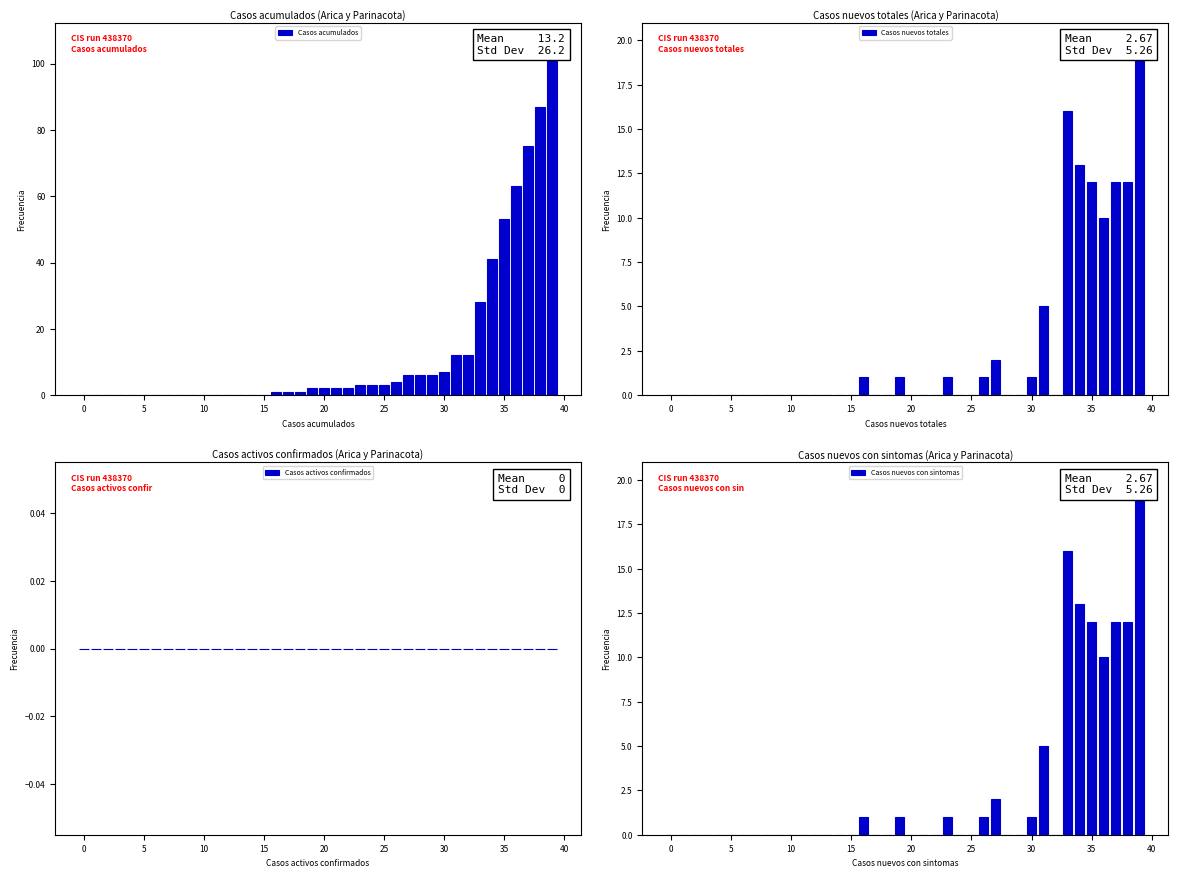

What are all the series names shown in the legend?

Casos acumulados, Casos nuevos totales, Casos activos confirmados, Casos nuevos con sintomas